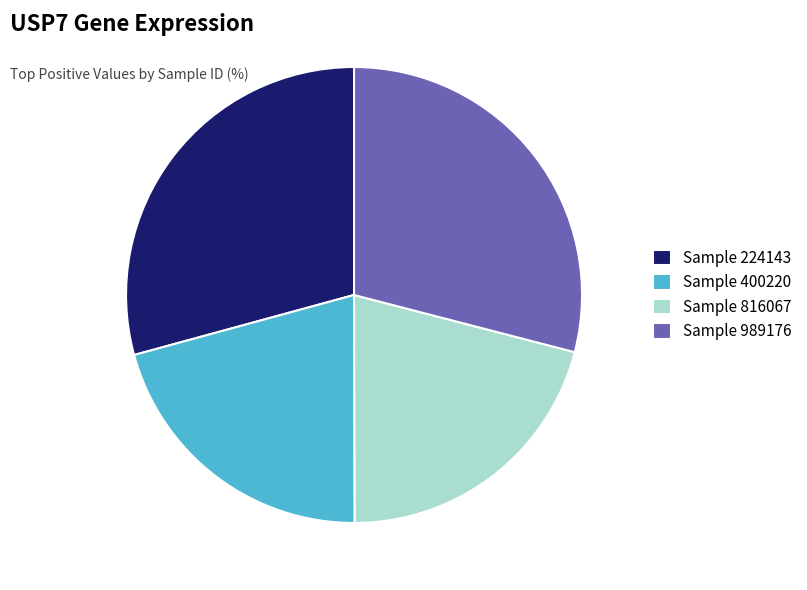

How many slices are in this pie chart?

4